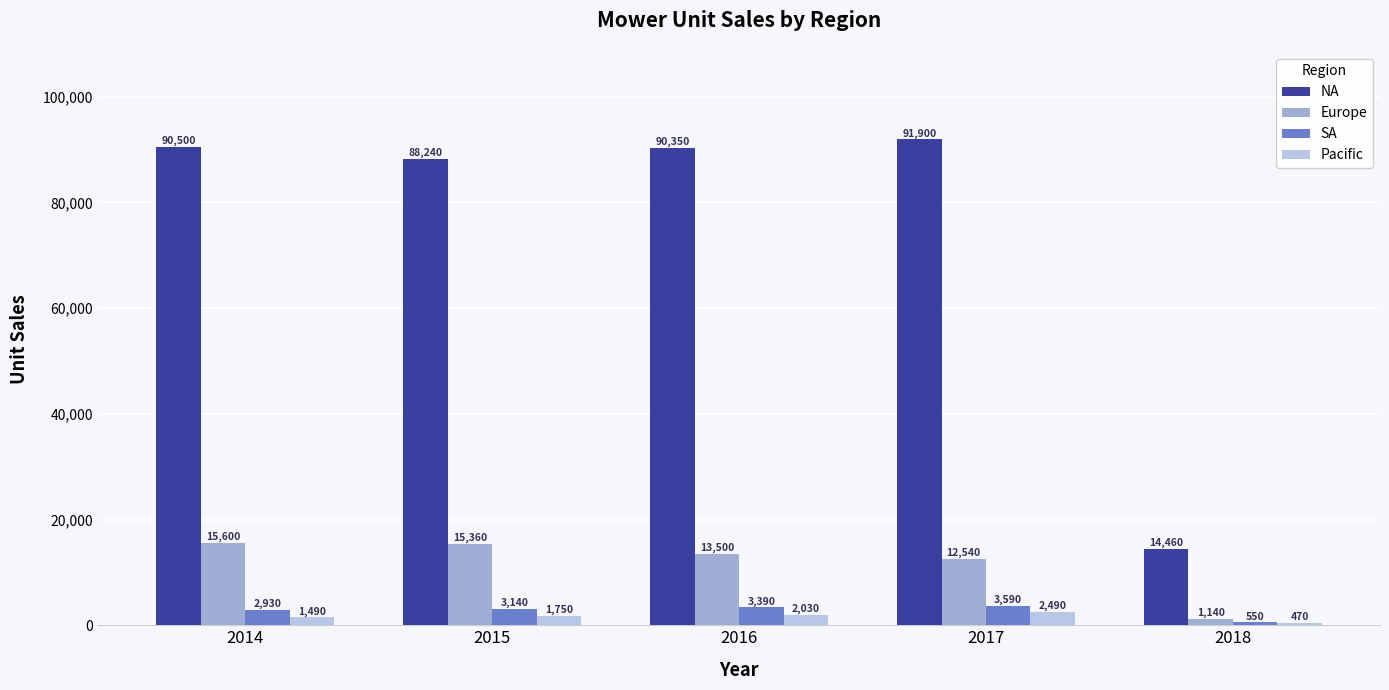

What is the minimum value shown in the chart?

470